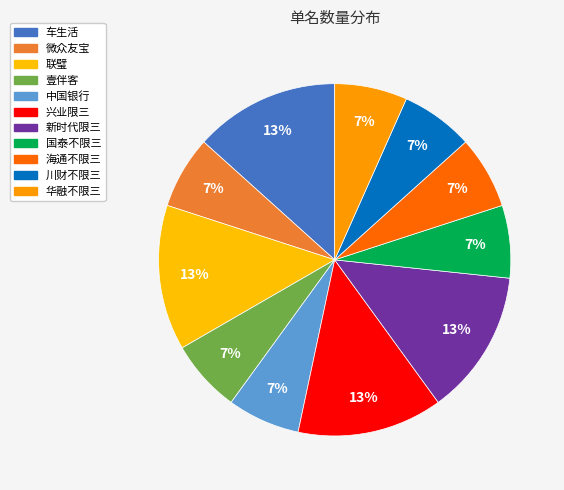

Is 中国银行 the majority of the pie?

No